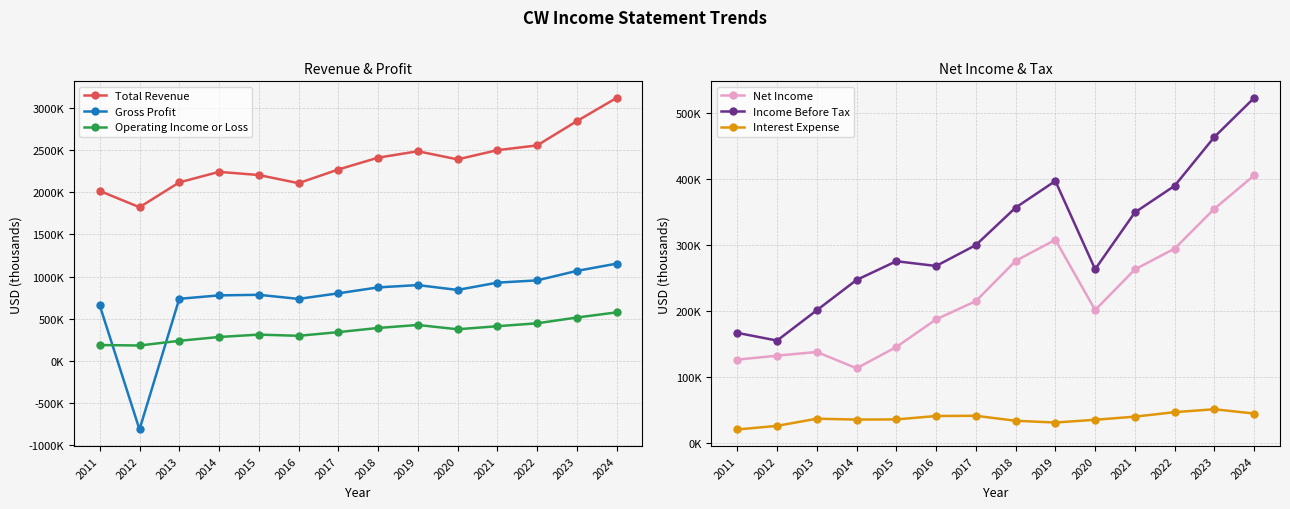

At which label does Operating Income or Loss reach its minimum?

2012